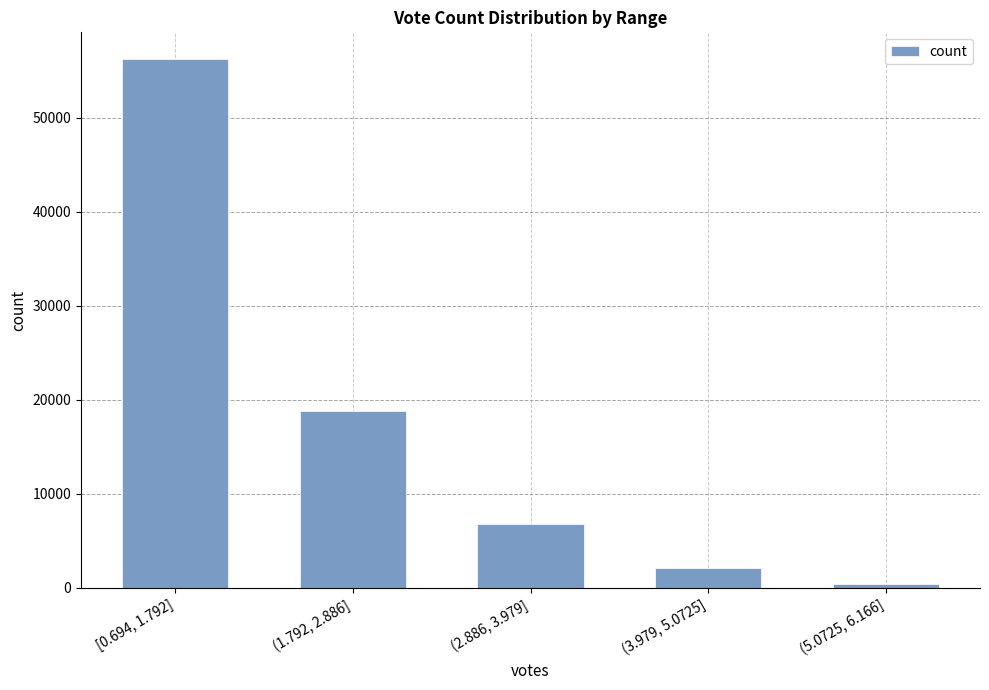

The chart shows a value of 2109 at (3.979, 5.0725]. True or false?

True